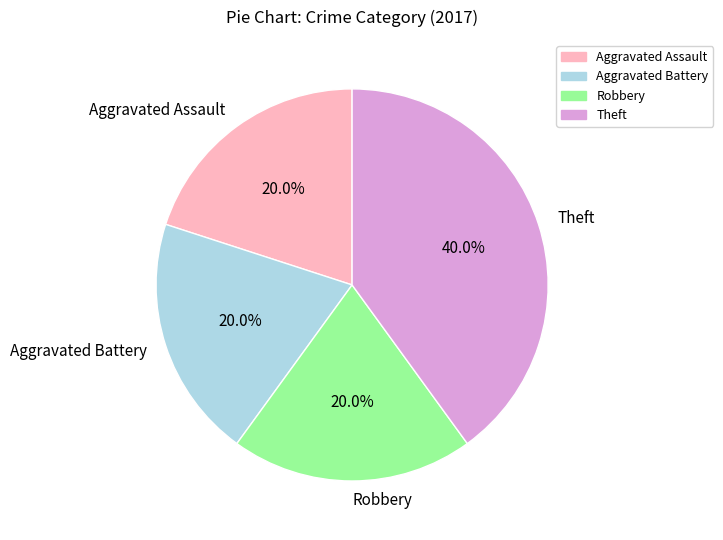

Is there any slice that represents more than half of the pie?

No